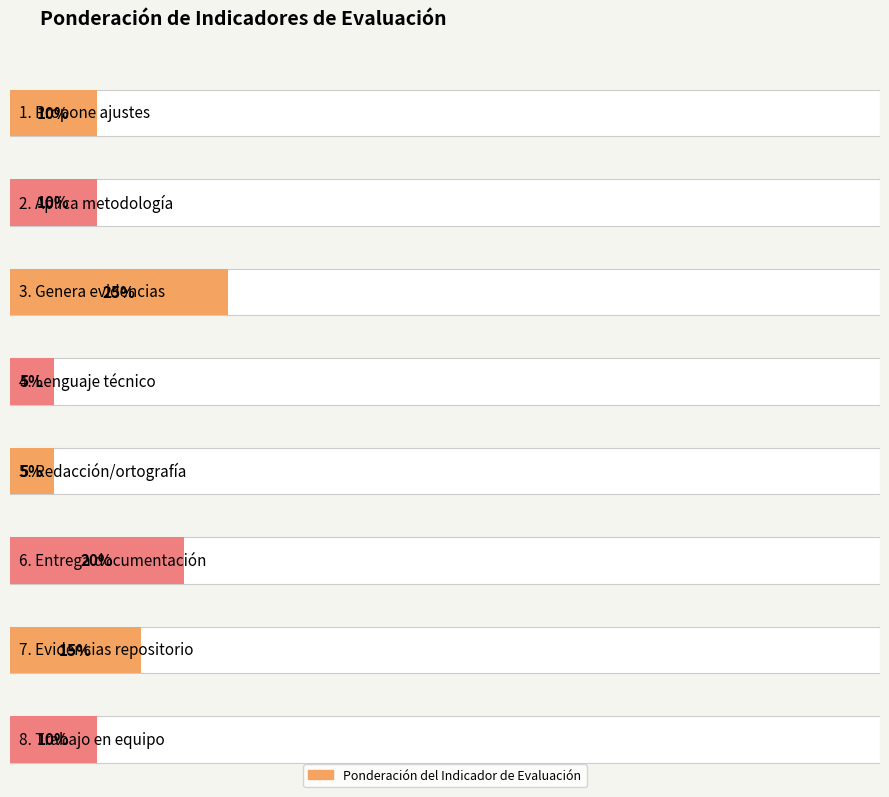

What is the average value?

12